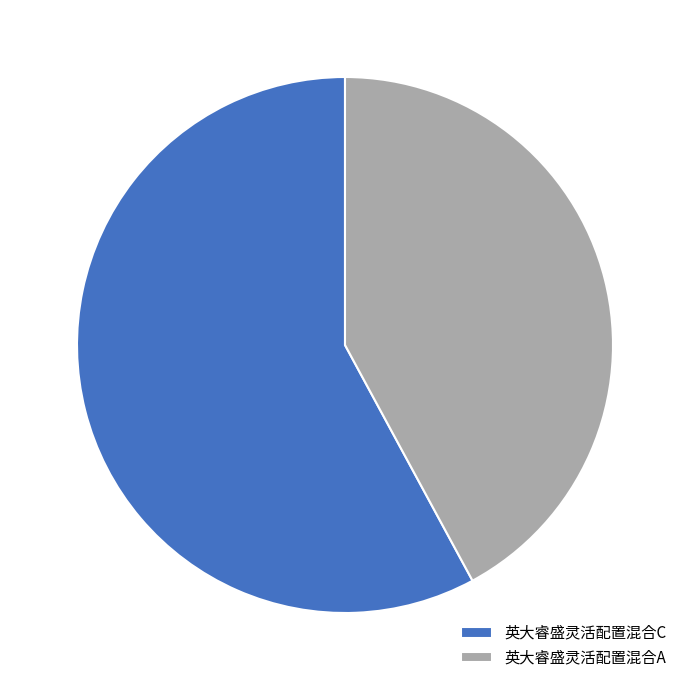

Which has a higher value, 英大睿盛灵活配置混合C or 英大睿盛灵活配置混合A?

英大睿盛灵活配置混合C